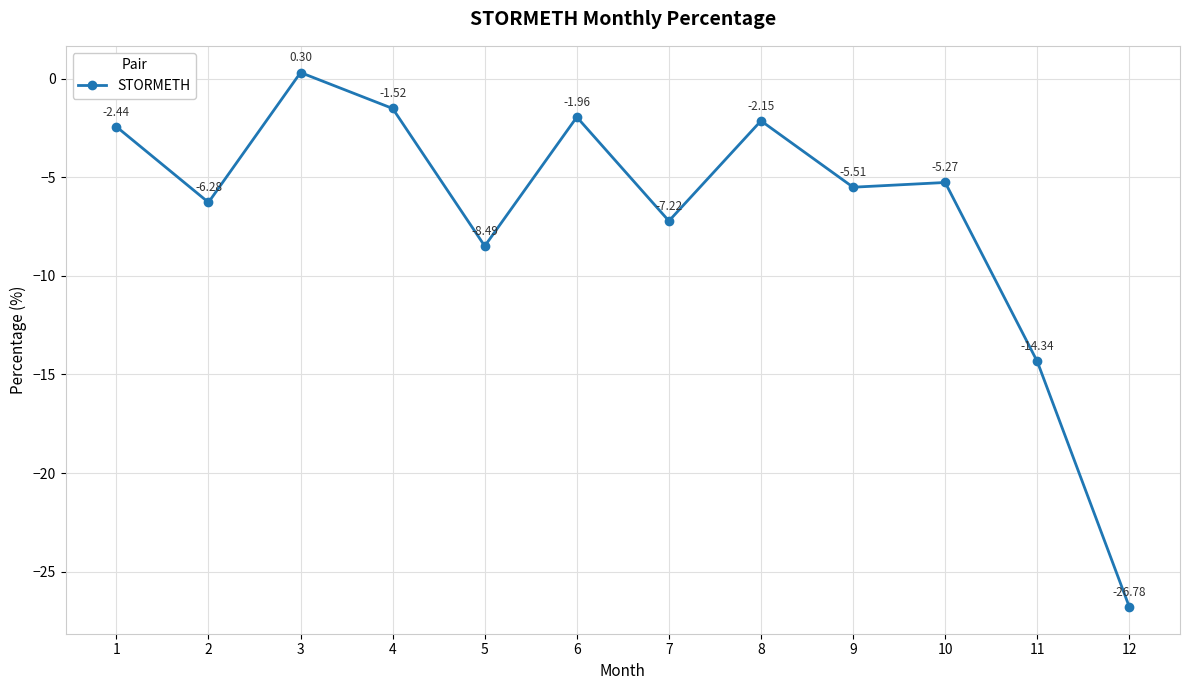

Rank the categories by value from lowest to highest.

12, 11, 5, 7, 2, 9, 10, 1, 8, 6, 4, 3